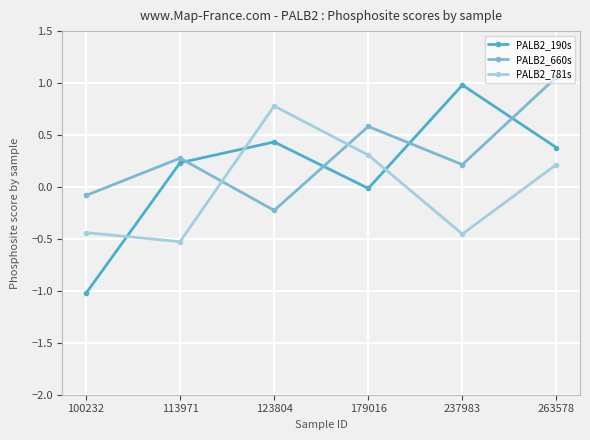

Read the PALB2_190s value at 263578.

0.4